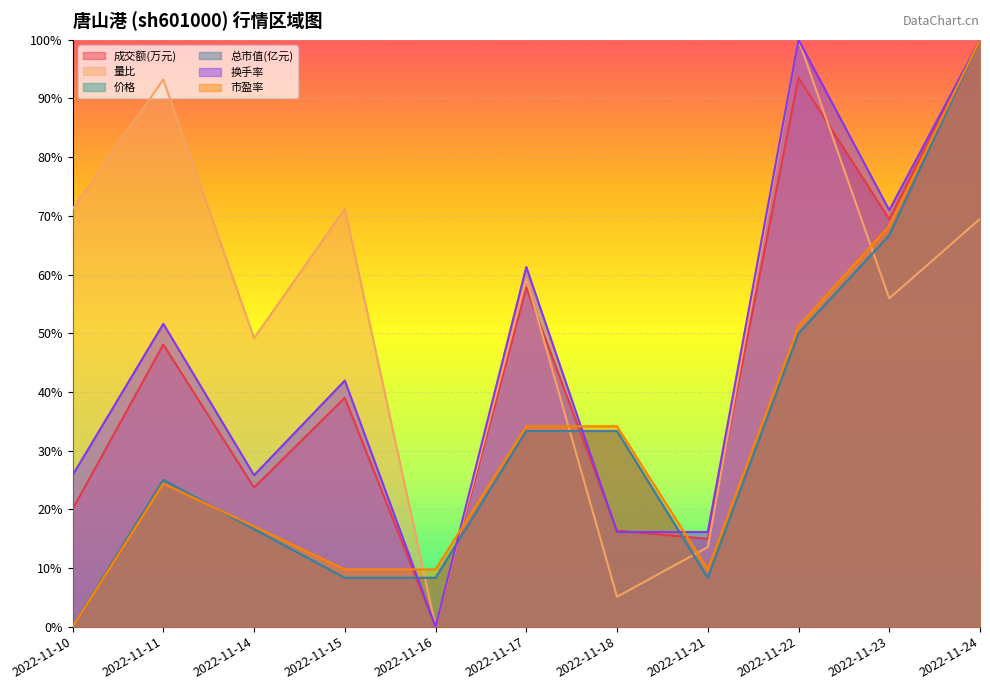

What are all the series names shown in the legend?

成交额(万元), 量比, 价格, 总市值(亿元), 换手率, 市盈率